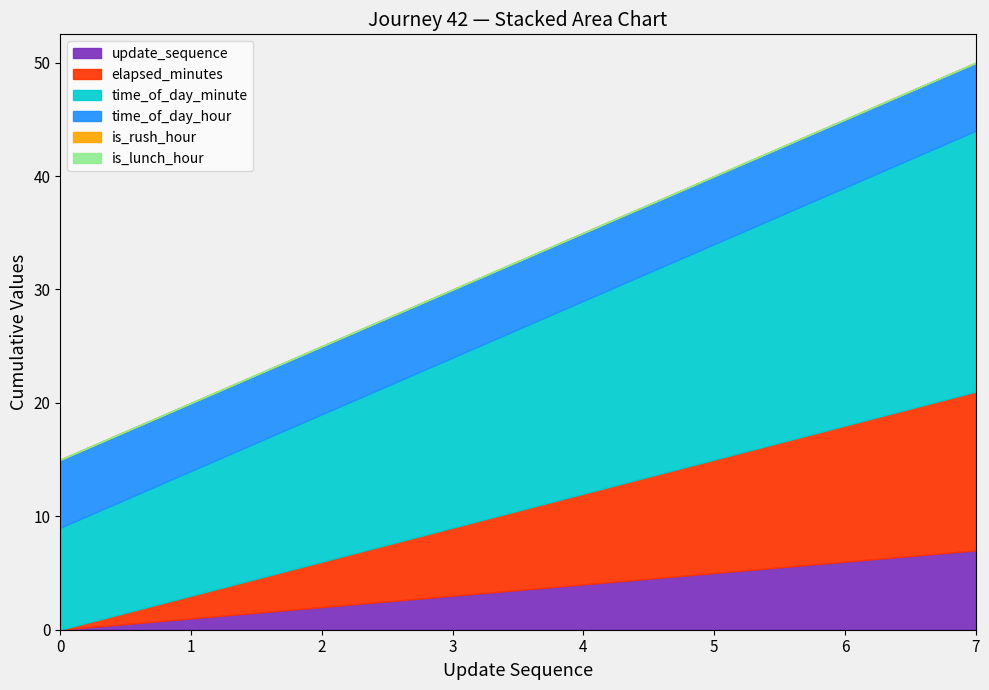

The value of elapsed_minutes at 2 is 4. True or false?

True